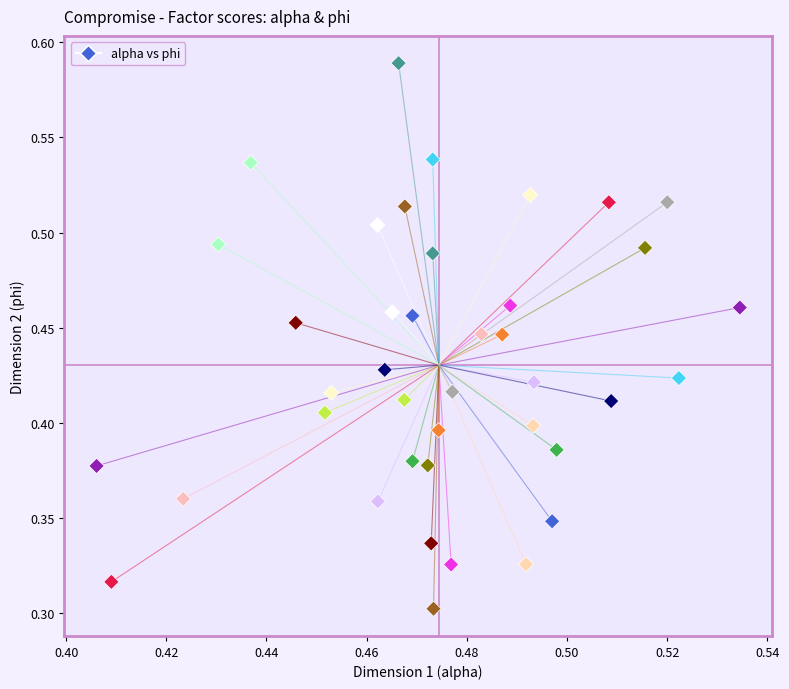

How many points are shown in the scatter plot?

40